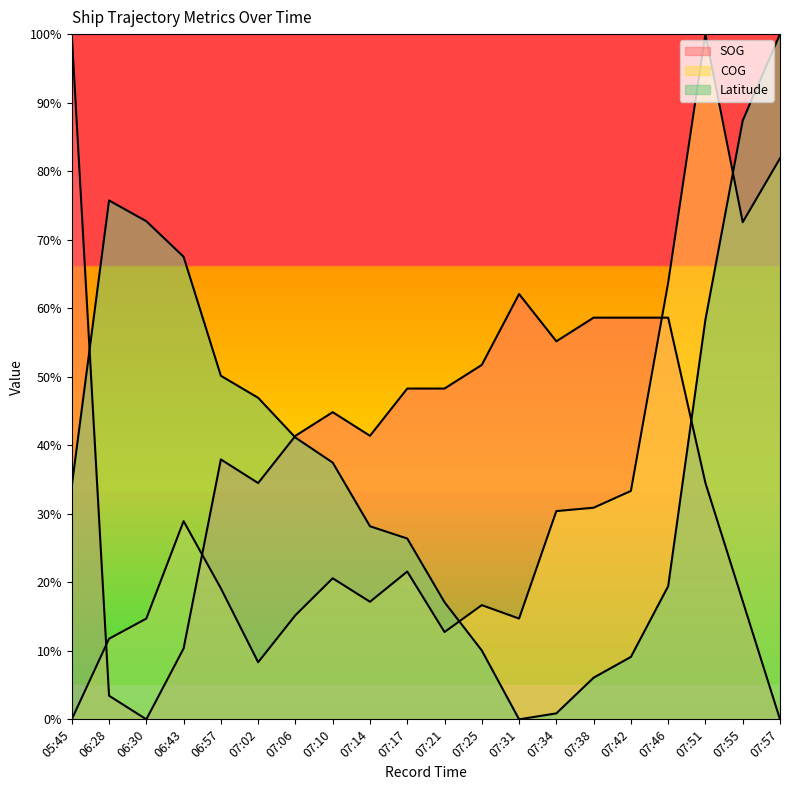

Rank the series at 07:46 from lowest to highest value.

Latitude, SOG, COG